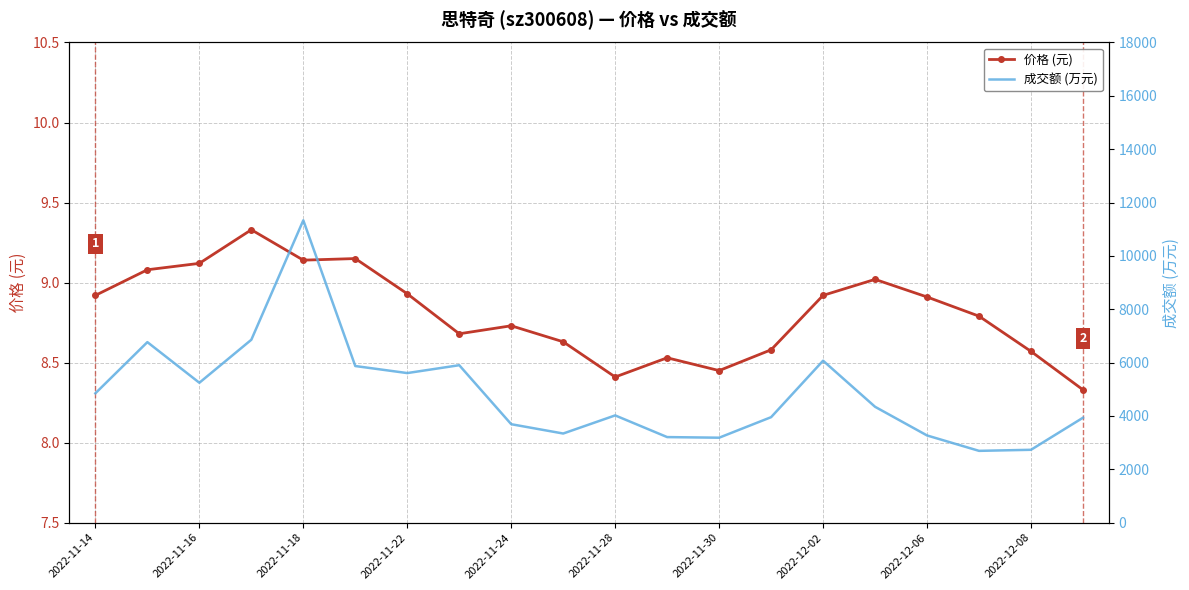

How many data points in 成交额 (万元) are less than 4343?

10